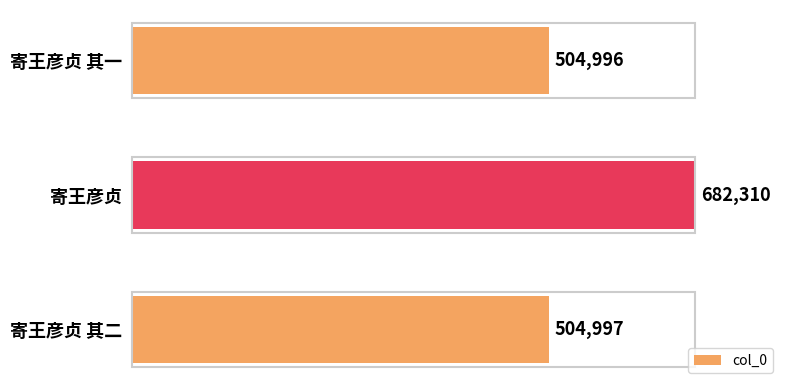

How many data points does each series have?

3